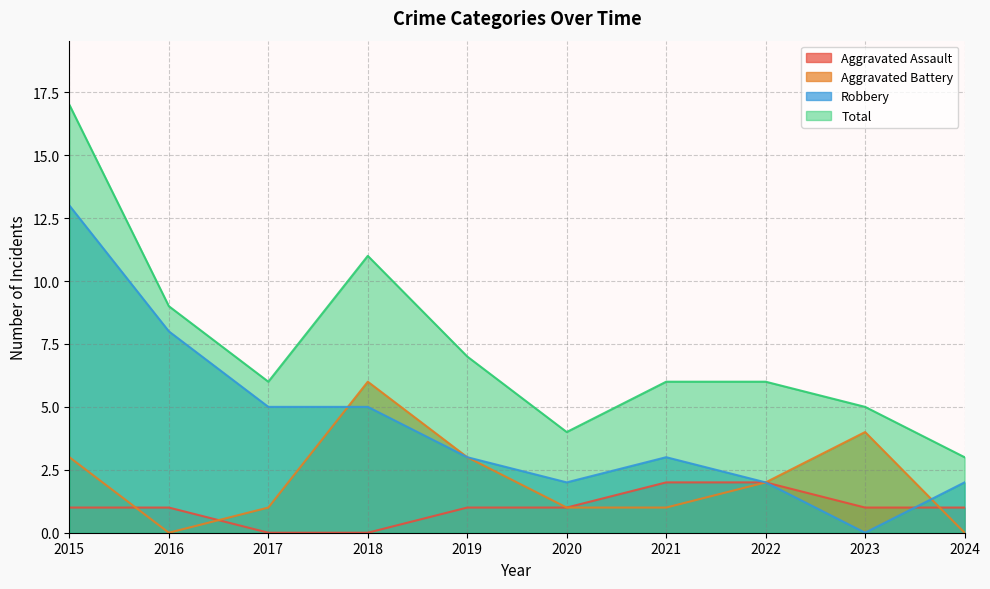

At how many categories does at least one series exceed 13?

1